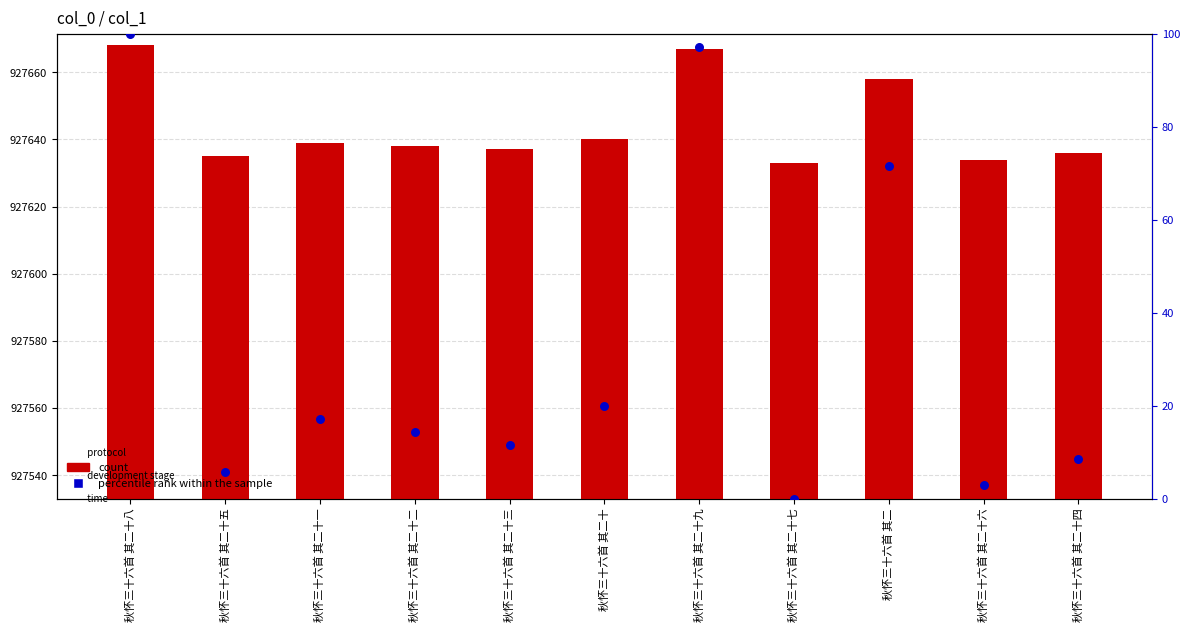

At which category is the sum across all series the highest?

秋怀三十六首 其二十八